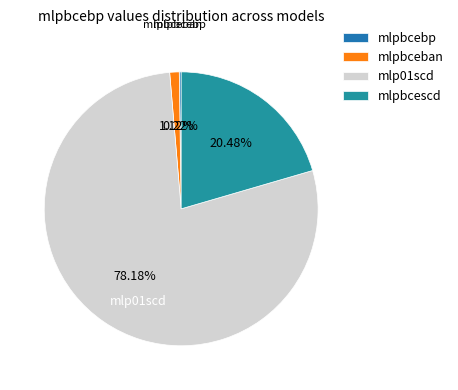

To the nearest percent, what is the difference between the largest and smallest slice percentages?

78%